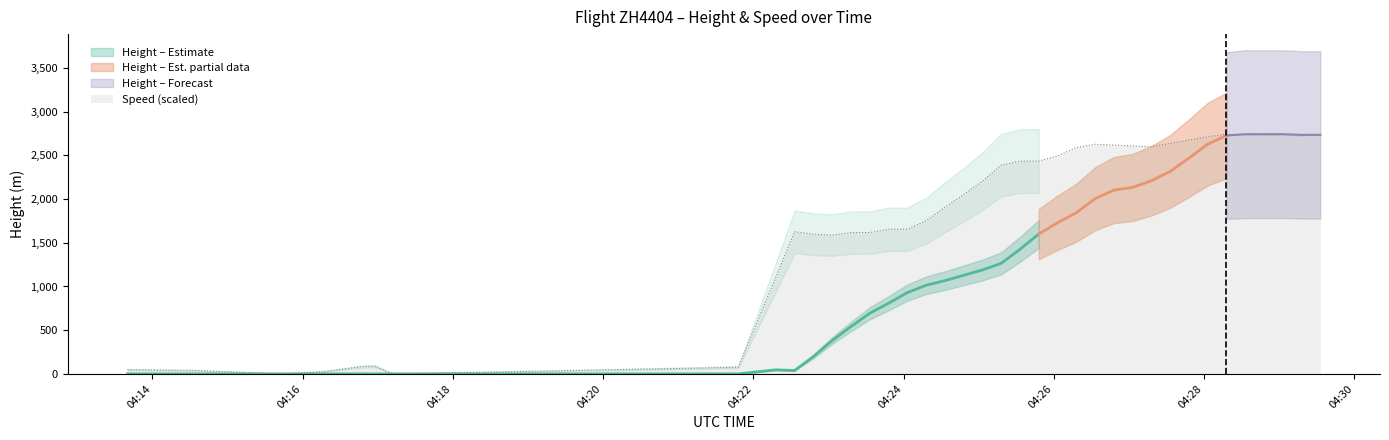

At which label is Height closest to 1371?

2024-06-06 04:25:33